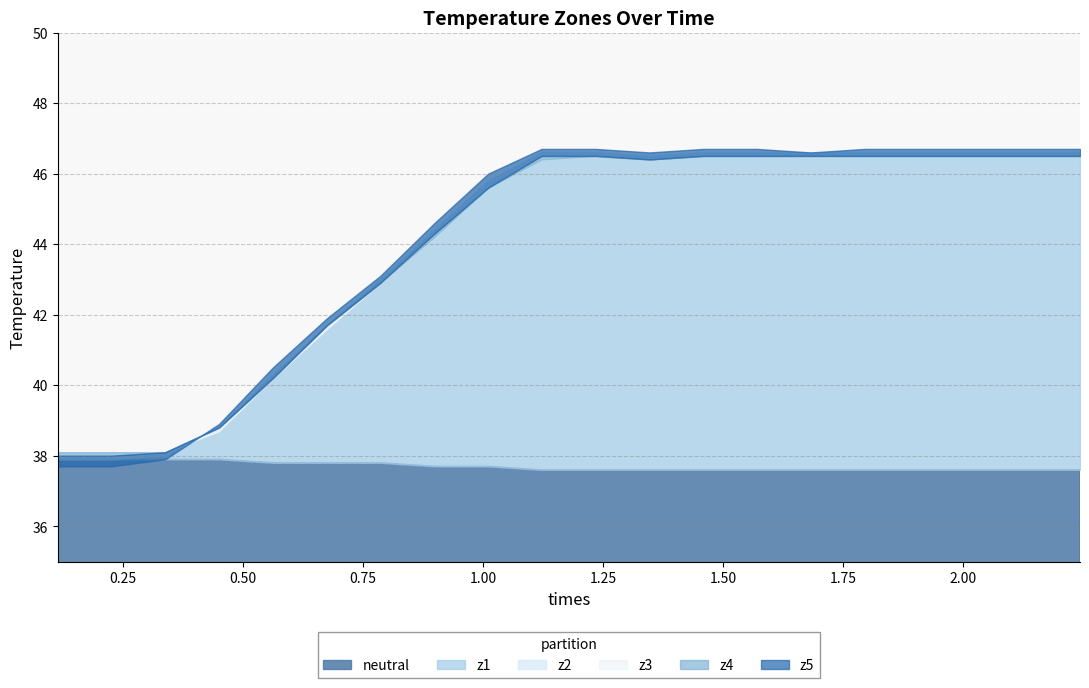

At 6, list the series in order from largest to smallest.

z5, z1, z2, z3, z4, neutral